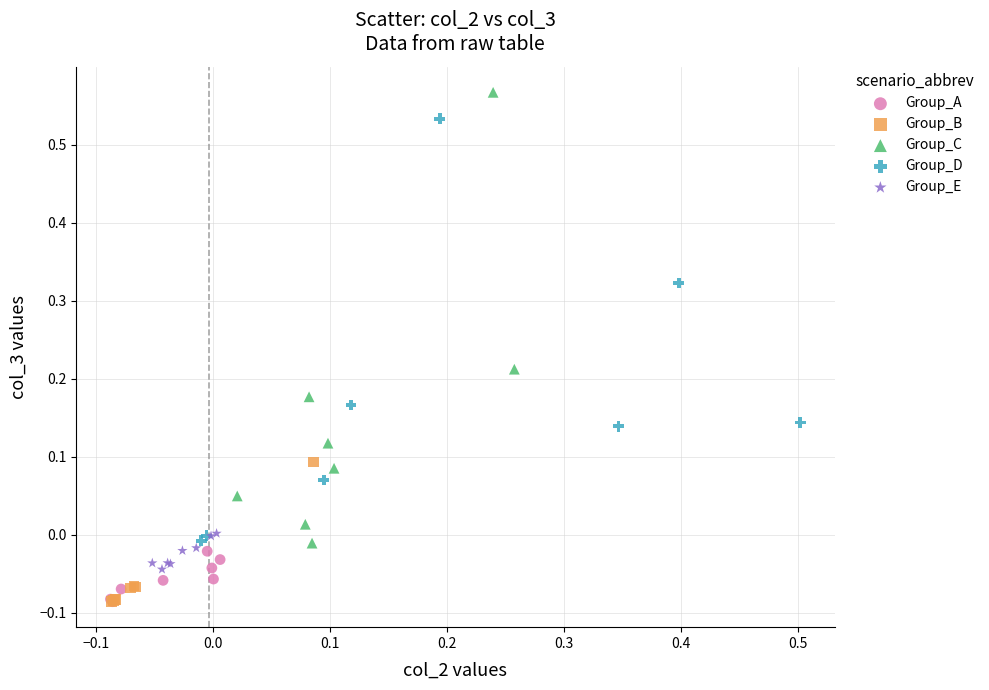

Which series contains the highest Y value?

Group_C